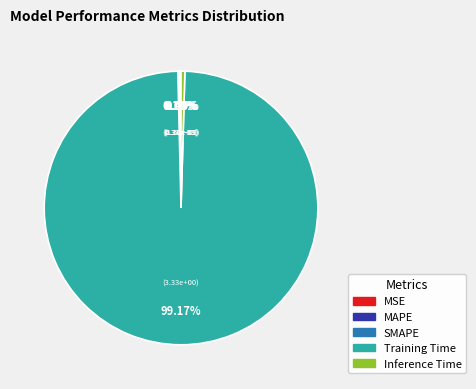

Which slice is the largest?

Training Time